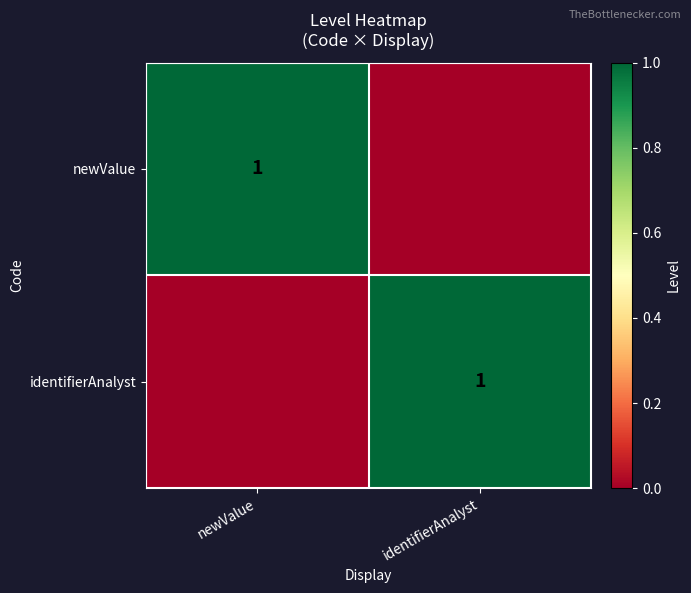

True or false: newValue has a value of 0 at newValue.

False